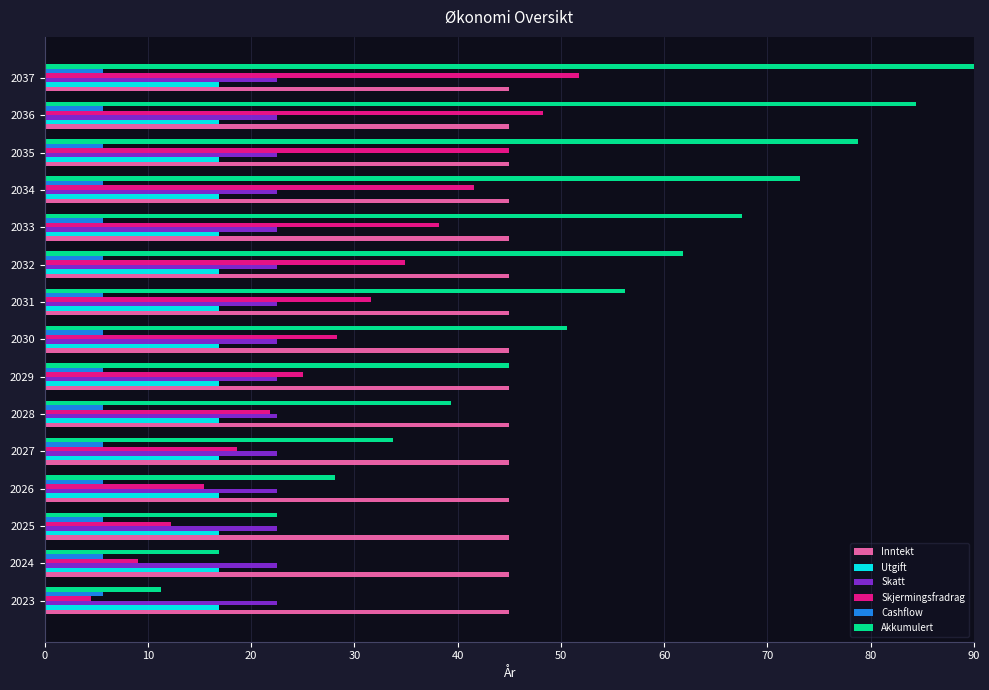

Where is Akkumulert nearest to the value 50?

2030